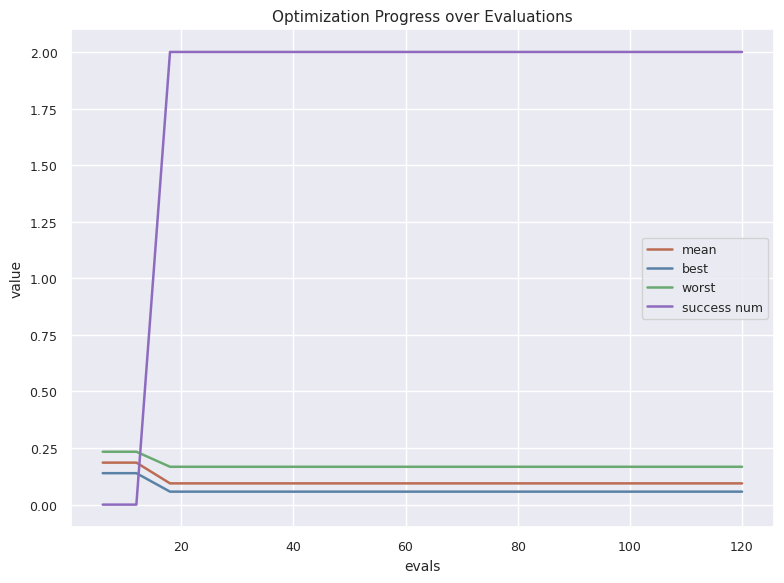

At how many categories does at least one series exceed 0?

20